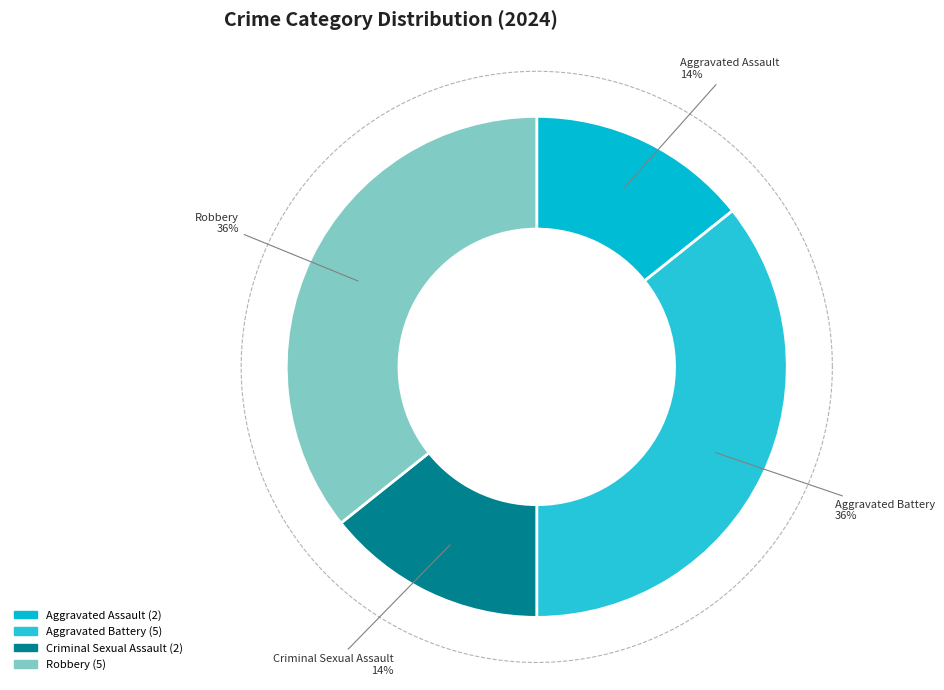

Does Criminal Sexual Assault account for over 50% of the chart?

No